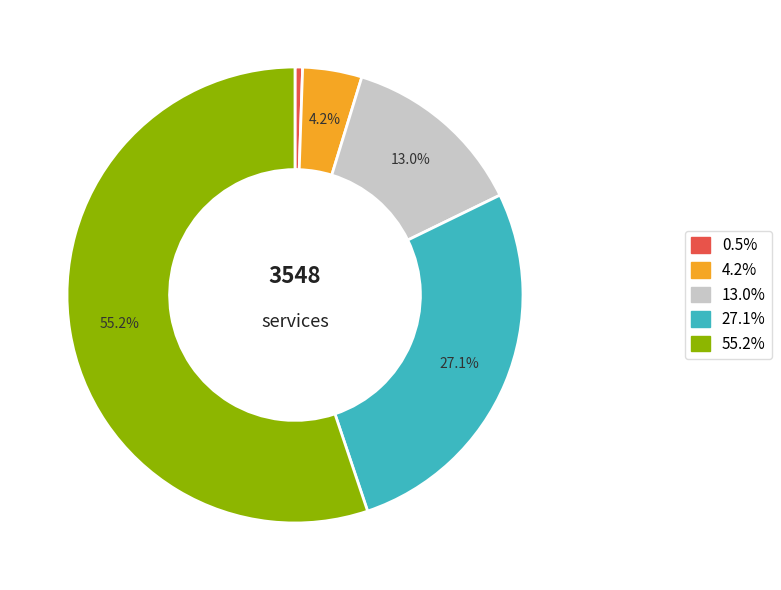

Is there a majority slice in this chart?

Yes